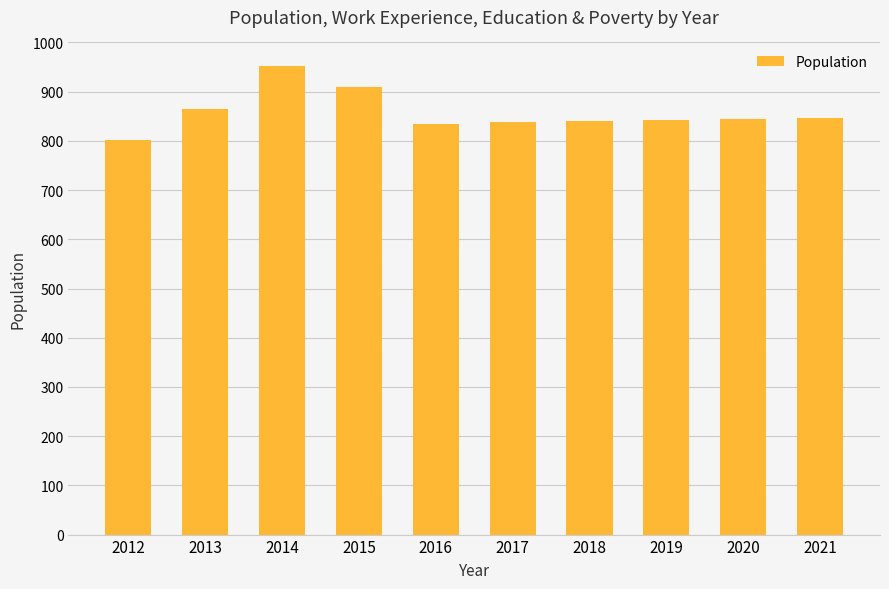

What value does the data have at 2016, to the nearest 50?

850